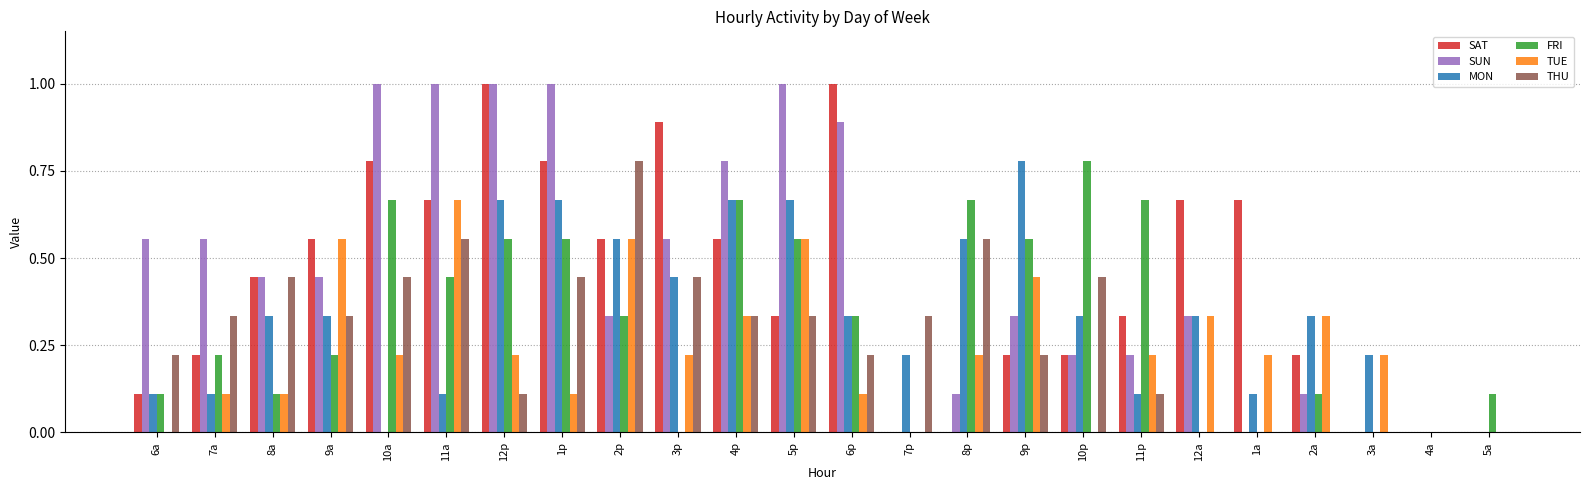

Which series changed the most between 10a and 11a?

TUE